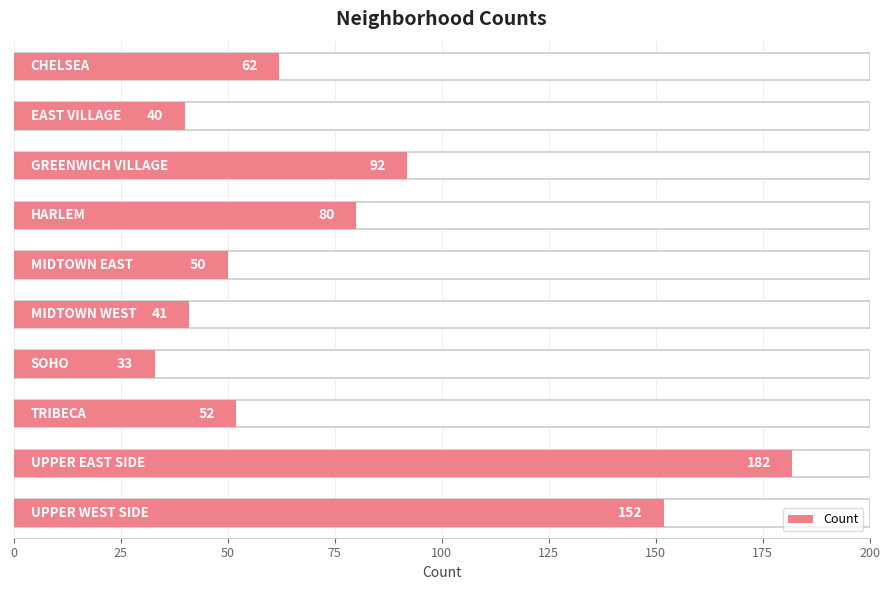

Between 0 and 50, which is larger?

50